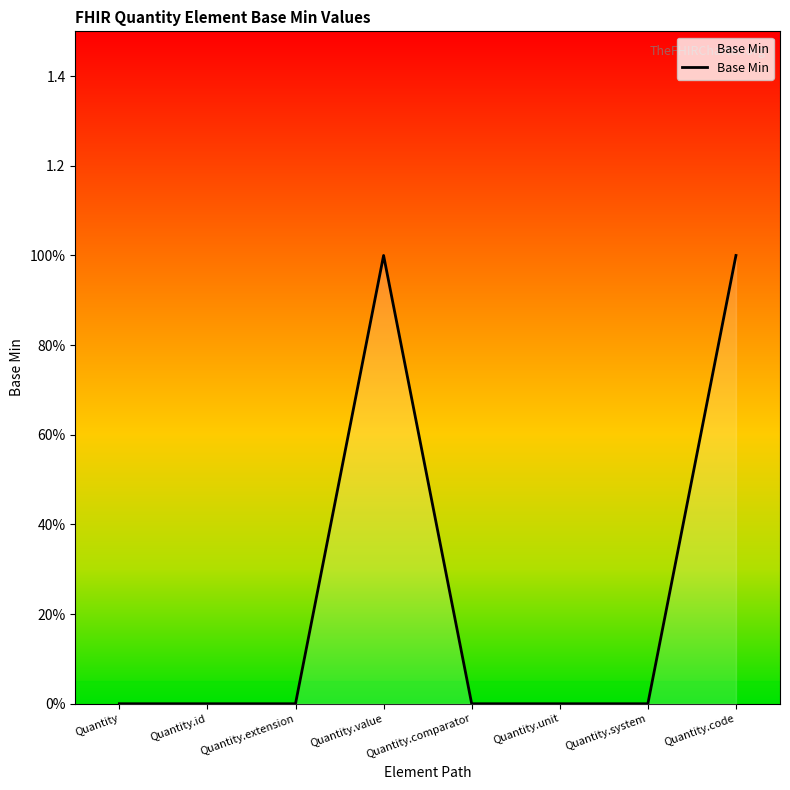

List the labels in order of value, largest first.

Quantity.value, Quantity.code, Quantity, Quantity.id, Quantity.extension, Quantity.comparator, Quantity.unit, Quantity.system